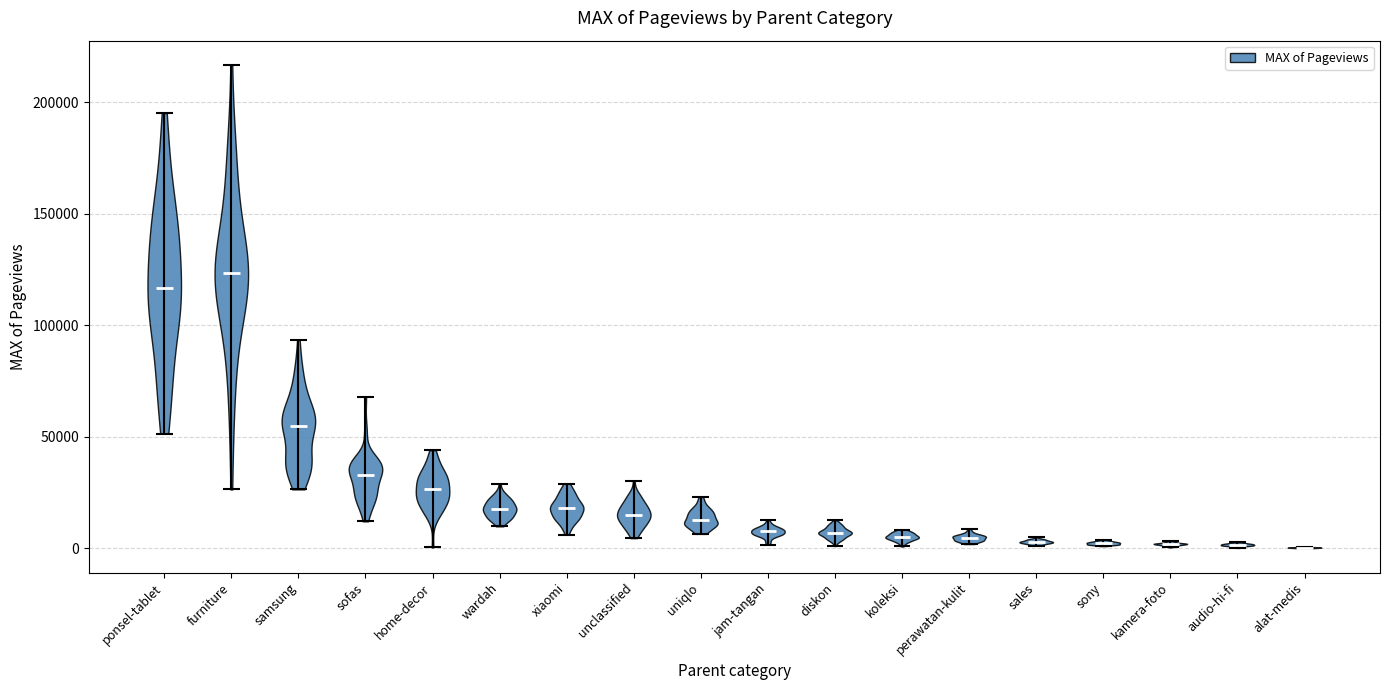

Reading left to right, read every violin against the y-axis: where its median line is, and the lowest and highest points it reaches. The values are not printed on the chart, so give them approximately, as read against the axis.

ponsel-tablet: median line 115000, lowest point 50000, highest point 195000
furniture: median line 125000, lowest point 25000, highest point 215000
samsung: median line 55000, lowest point 25000, highest point 95000
sofas: median line 35000, lowest point 10000, highest point 70000
home-decor: median line 25000, lowest point 0, highest point 45000
wardah: median line 20000, lowest point 10000, highest point 30000
xiaomi: median line 20000, lowest point 5000, highest point 30000
unclassified: median line 15000, lowest point 5000, highest point 30000
uniqlo: median line 15000, lowest point 5000, highest point 25000
jam-tangan: median line 10000, lowest point 0, highest point 15000
diskon: median line 5000, lowest point 0, highest point 15000
koleksi: median line 5000, lowest point 0, highest point 10000
perawatan-kulit: median line 5000, lowest point 0, highest point 10000
sales: median line 5000, lowest point 0, highest point 5000
sony: median line 0, lowest point 0, highest point 5000
kamera-foto: median line 0, lowest point 0, highest point 5000
audio-hi-fi: median line 0, lowest point 0, highest point 5000
alat-medis: median line 0, lowest point 0, highest point 0